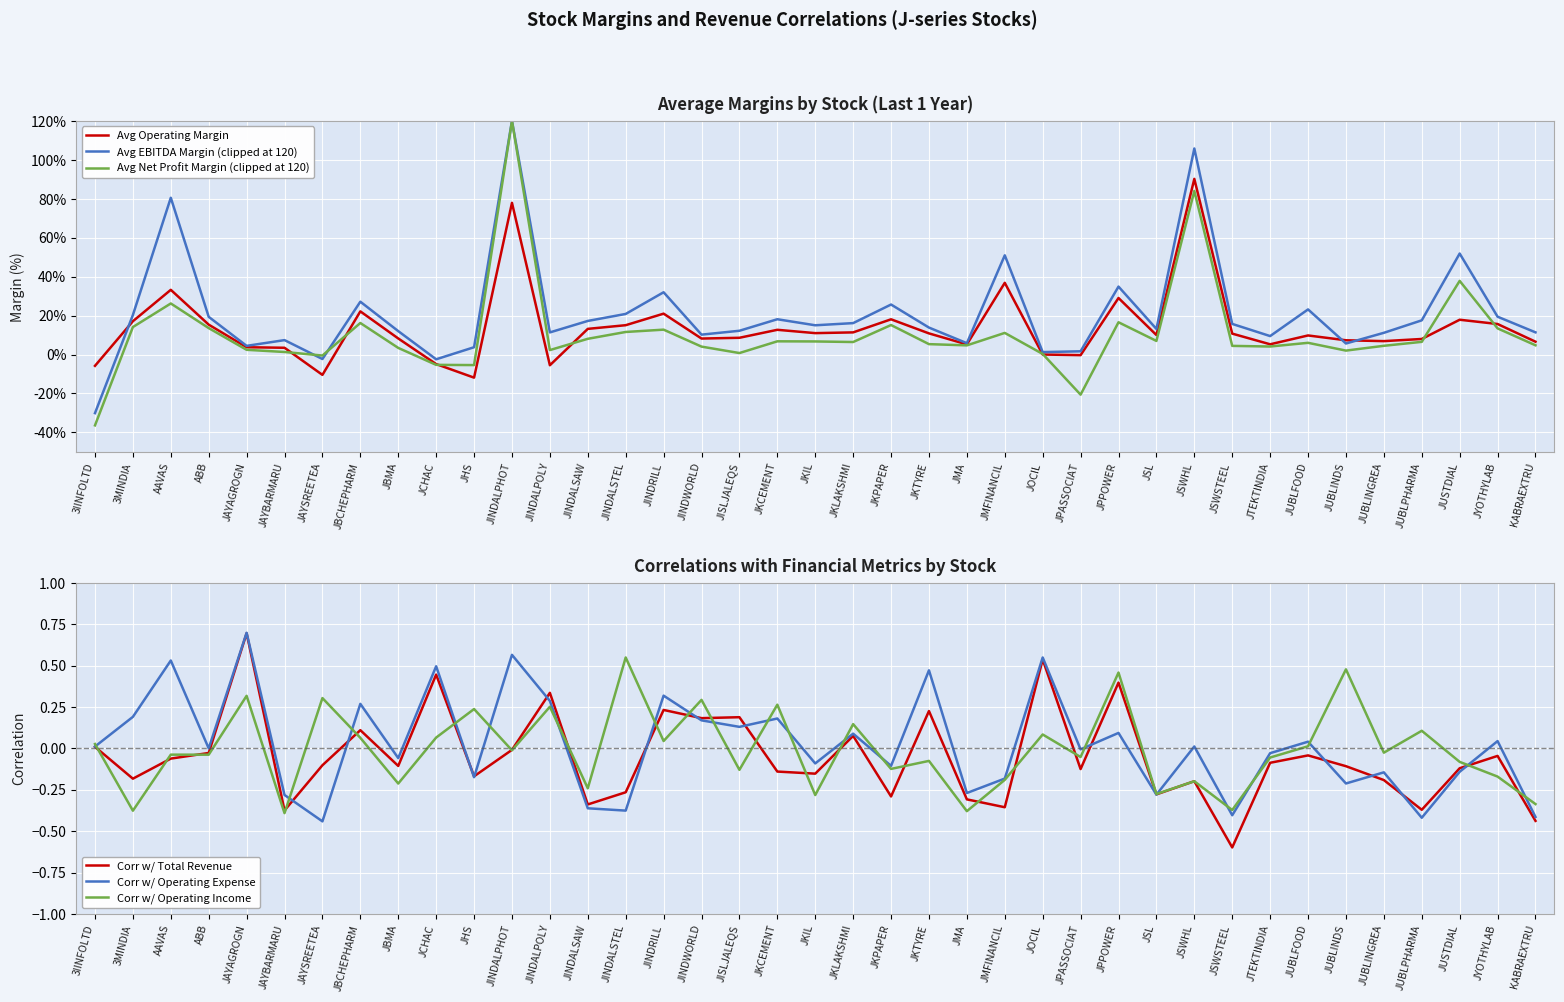

Where do Corr w/ Operating Income and Avg EBITDA Margin (clipped at 120) first cross each other?

3IINFOLTD and 3MINDIA